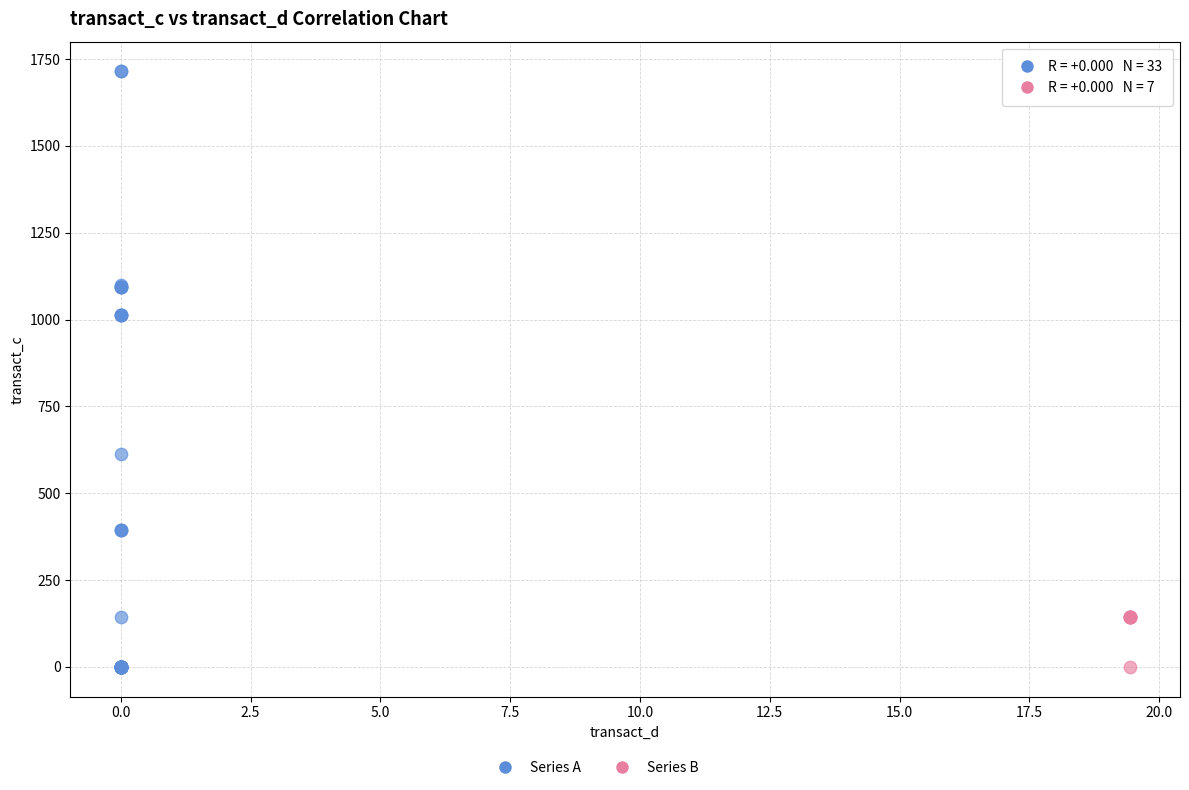

Which series has the largest Y range (max minus min)?

Series A